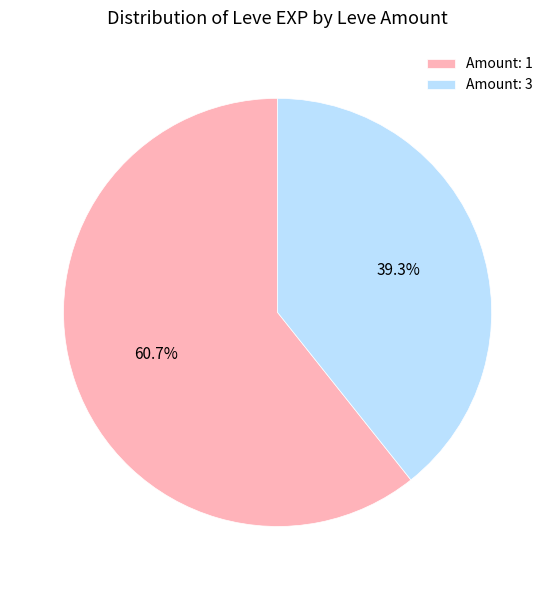

How many slices are in this pie chart?

2